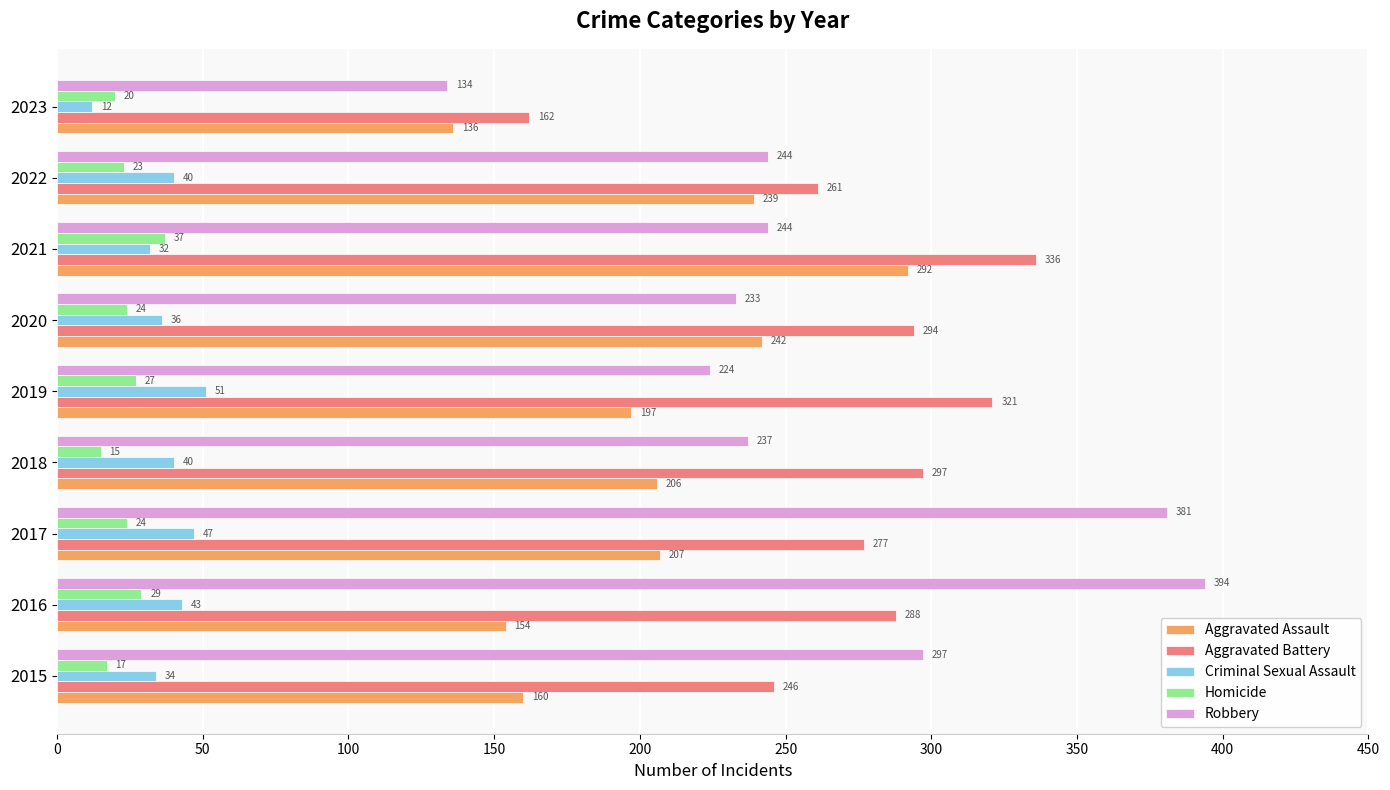

Which category has the lowest value across all series?

2023